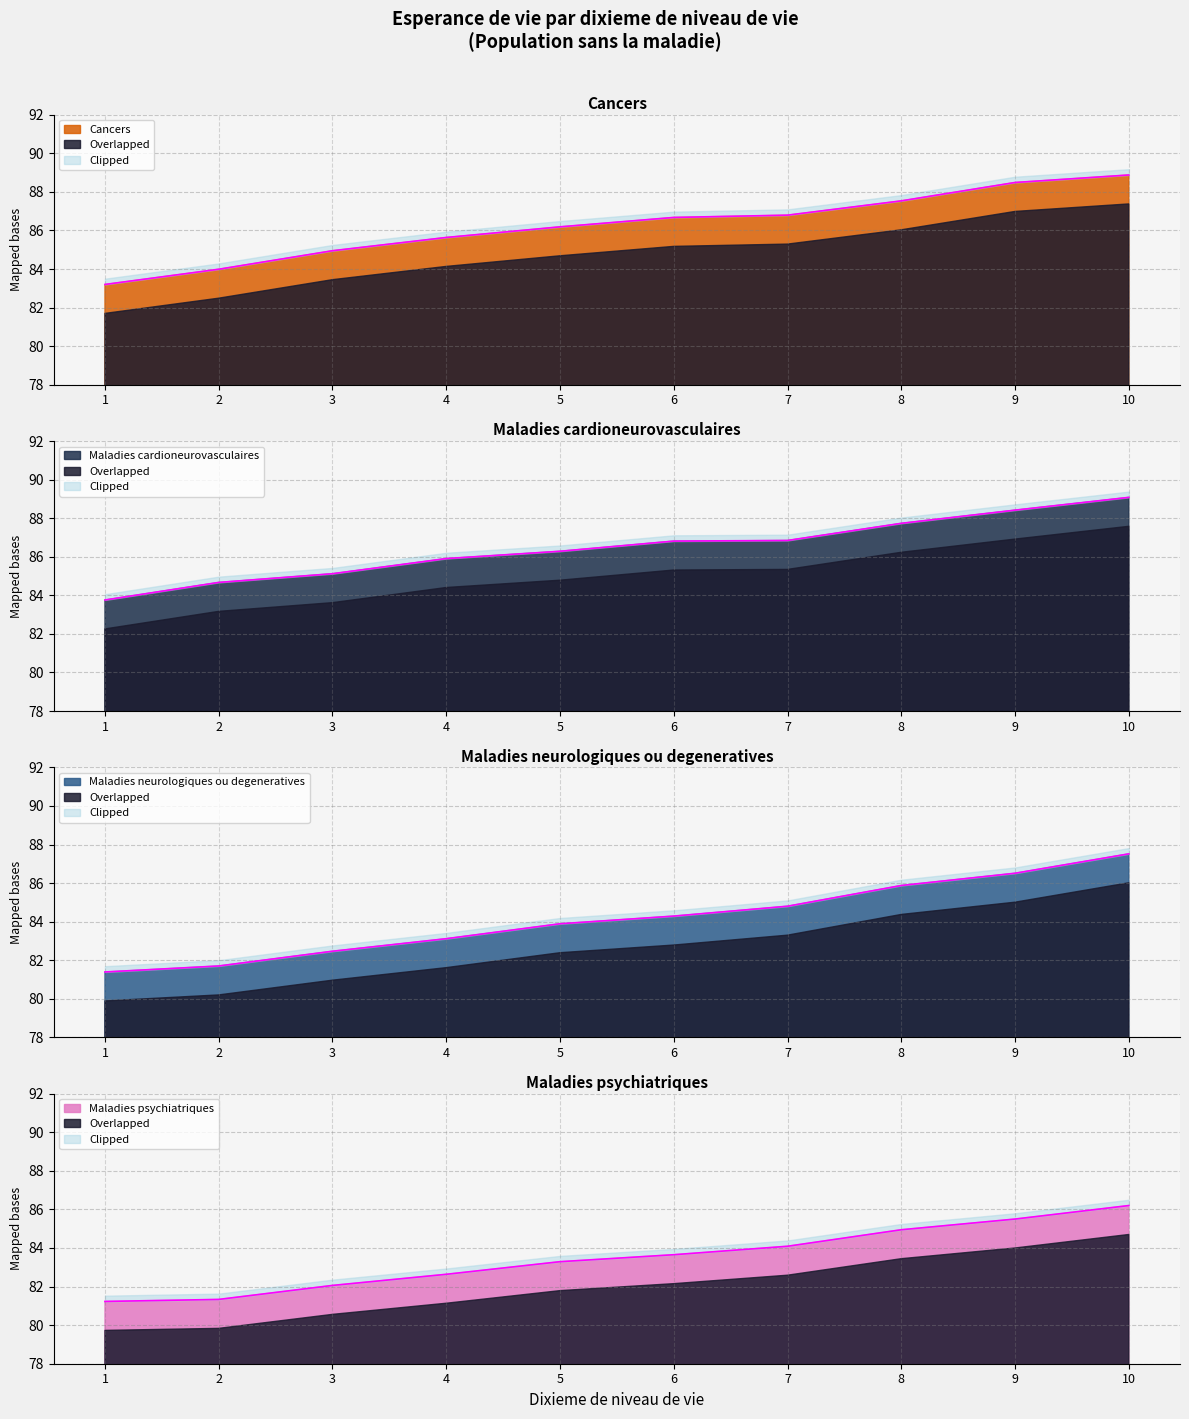

What is the smallest value displayed?

81.2